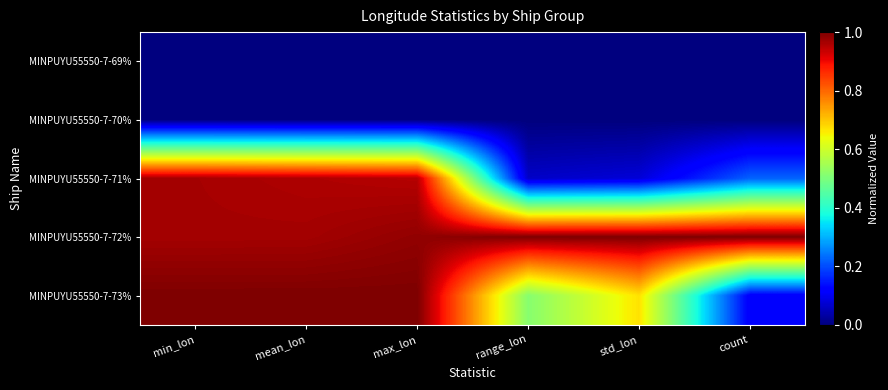

What is the total value across all series at range_lon?

1.6